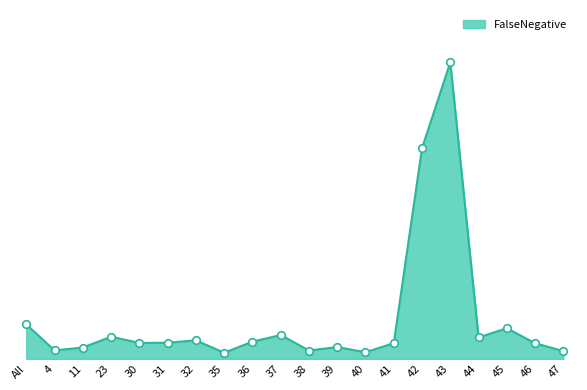

Which has a higher value, 37 or 36?

37